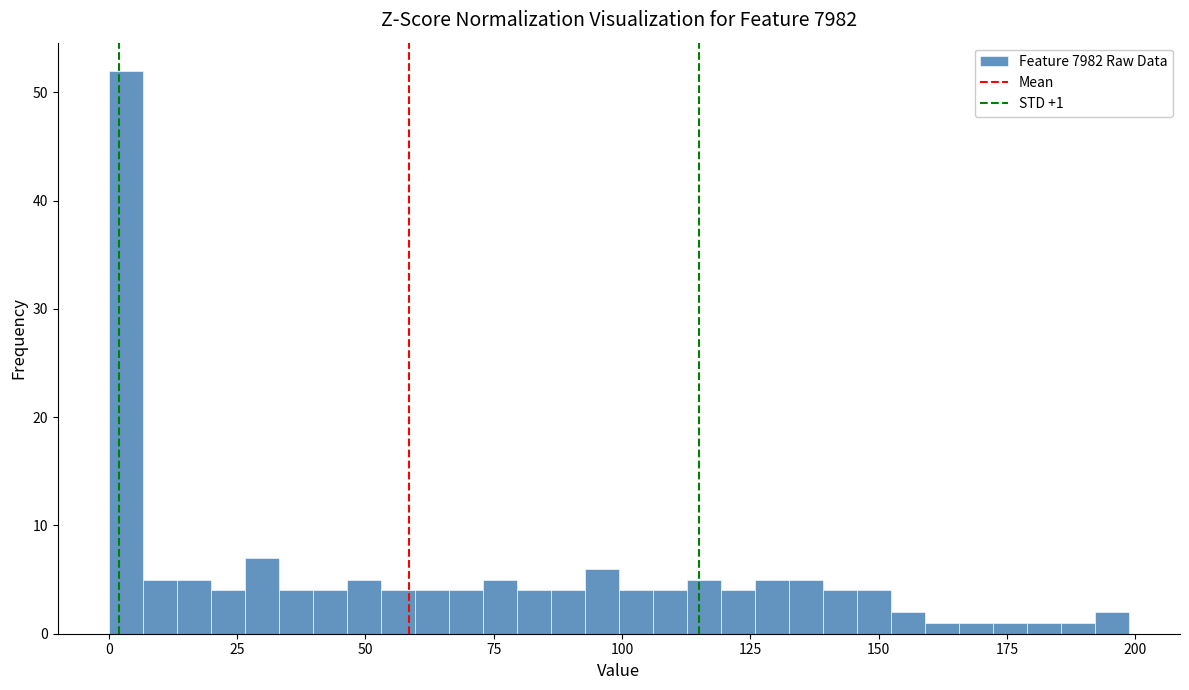

Read against the x-axis, roughly where is the centre of the tallest bar?

5